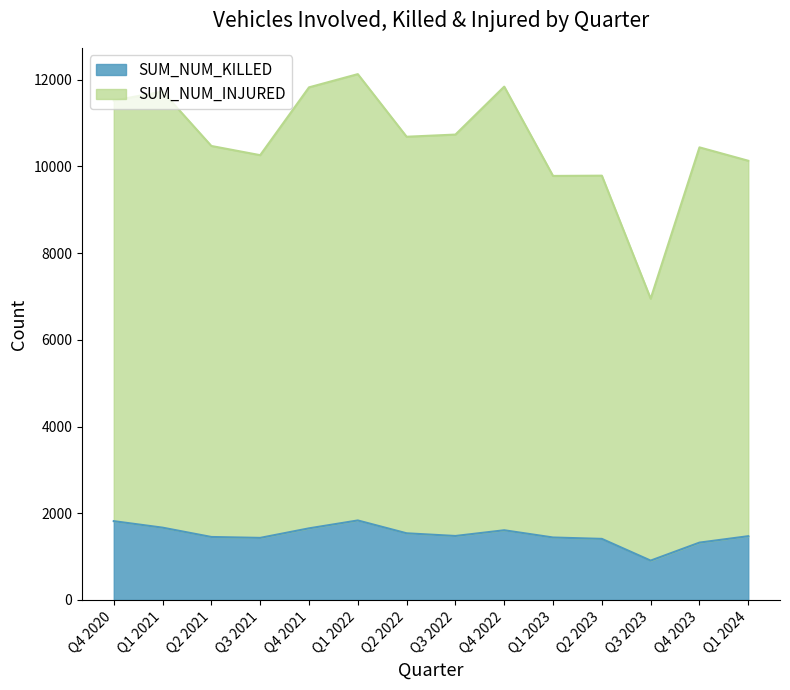

List the series in order of their peak value, highest first.

SUM_NUM_INJURED, SUM_NUM_KILLED